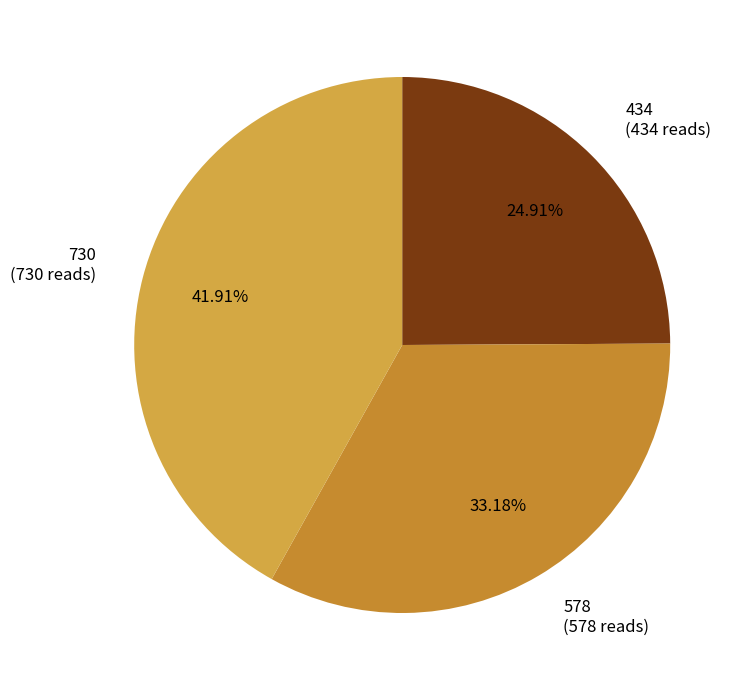

Count the number of slices in the pie.

3